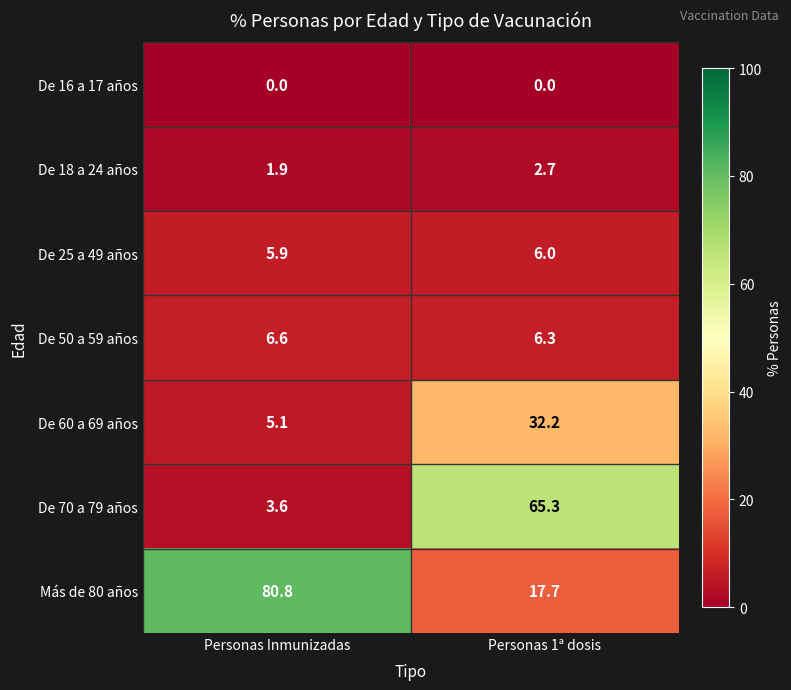

What is the maximum value for De 70 a 79 años?

65.3